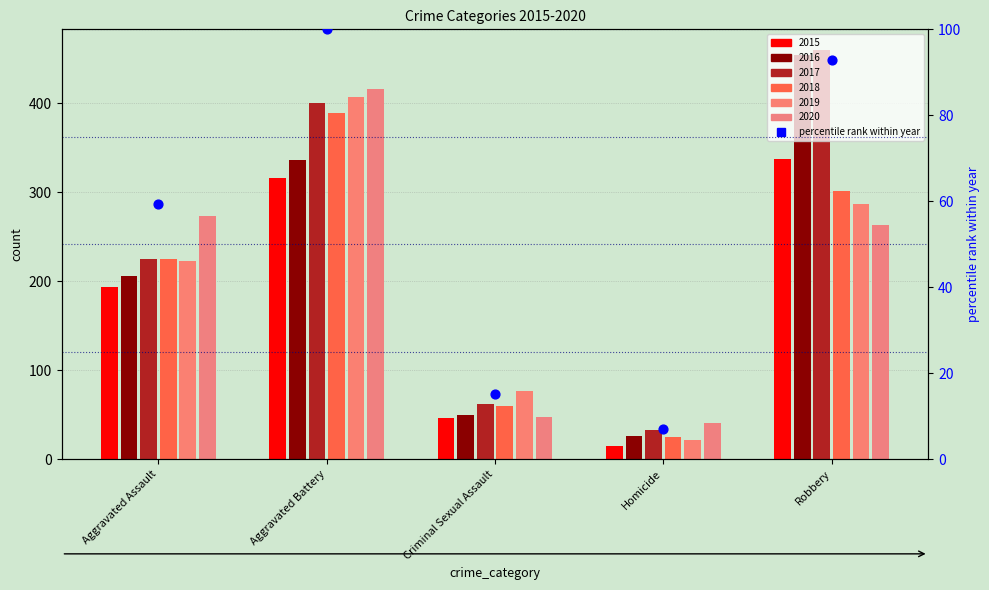

What is the change in value from Criminal Sexual Assault to Homicide?

-8.0